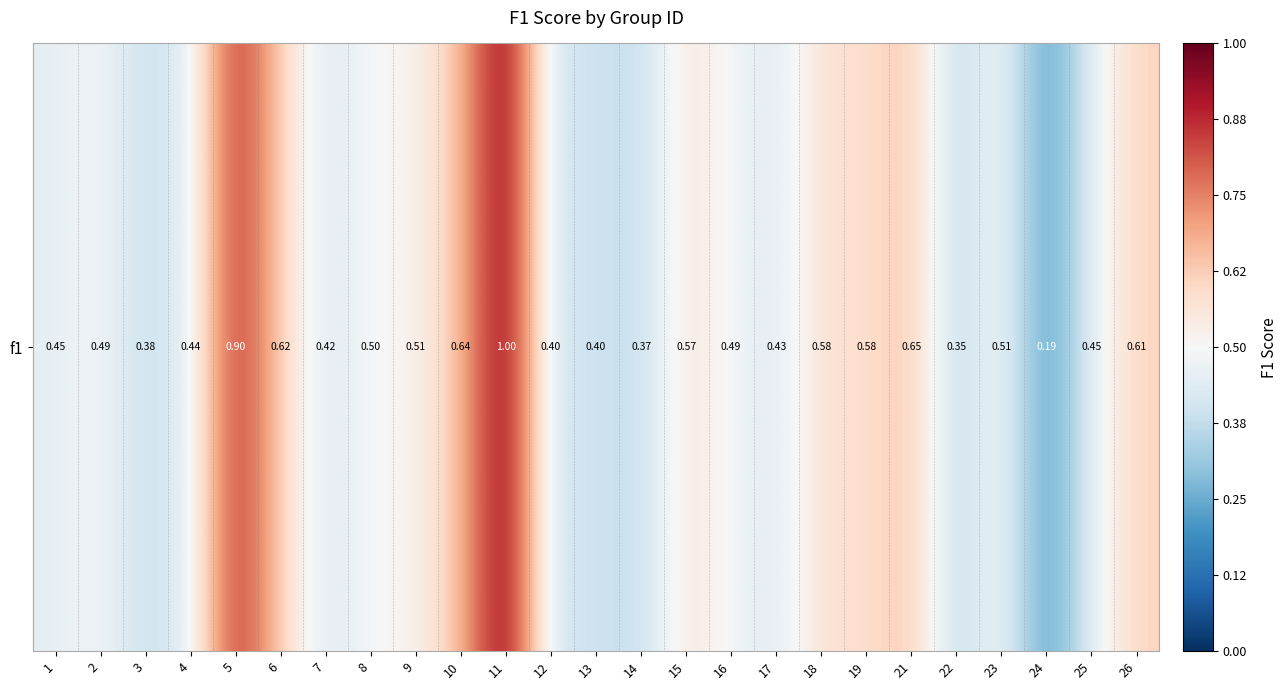

Rank the categories by value from lowest to highest.

24, 22, 14, 3, 12, 13, 7, 17, 4, 1, 25, 16, 2, 8, 9, 23, 15, 19, 18, 26, 6, 10, 21, 5, 11